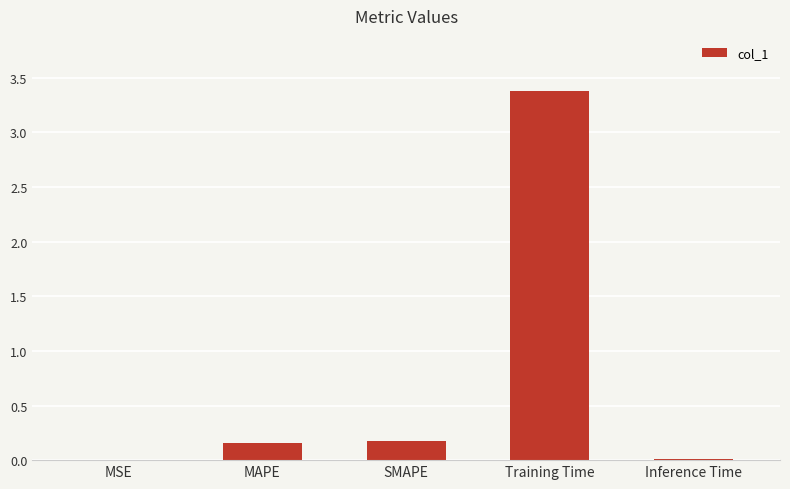

What is the change in value from SMAPE to Training Time?

+3.2